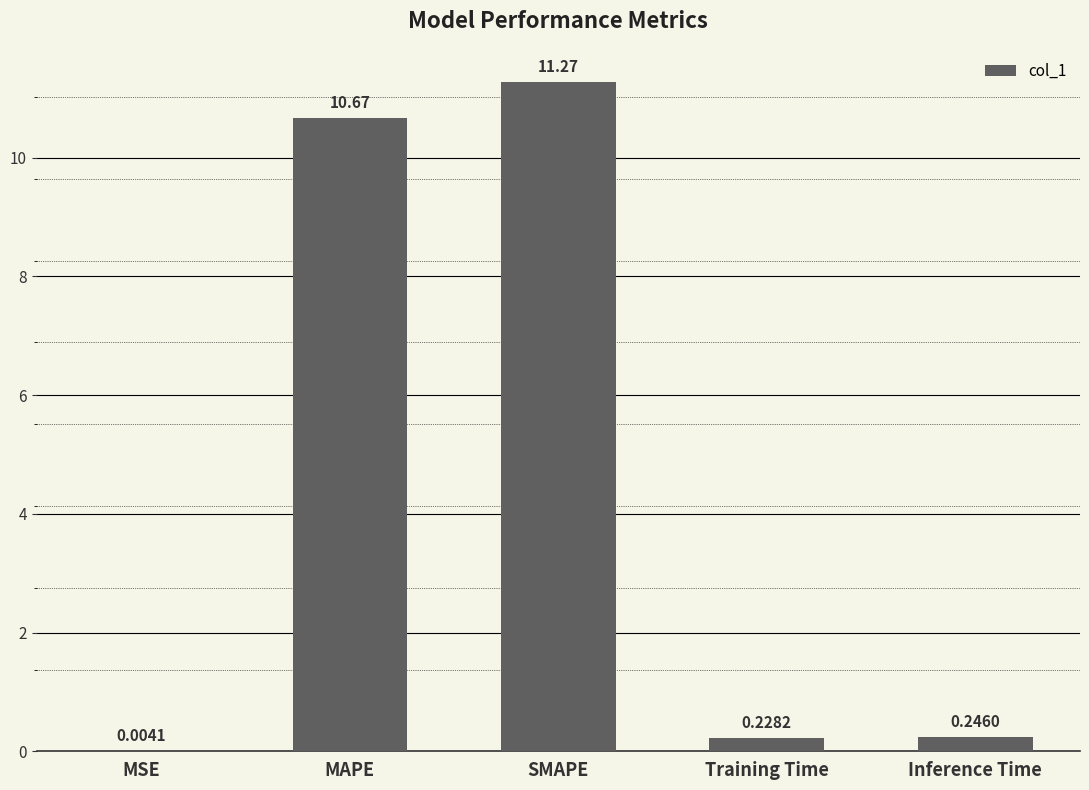

Between Training Time and SMAPE, which is larger?

SMAPE